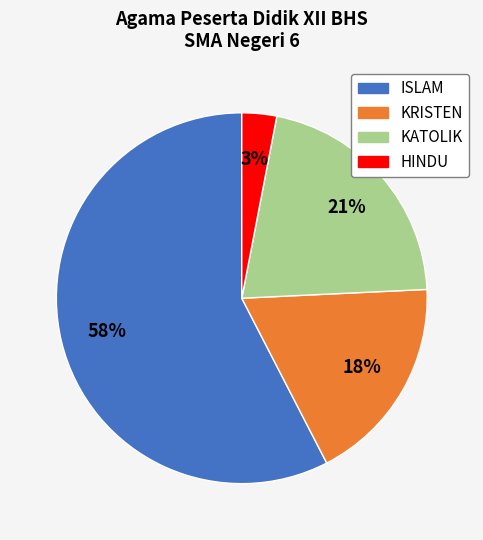

To the nearest percent, what percentage of the pie is KRISTEN?

18%